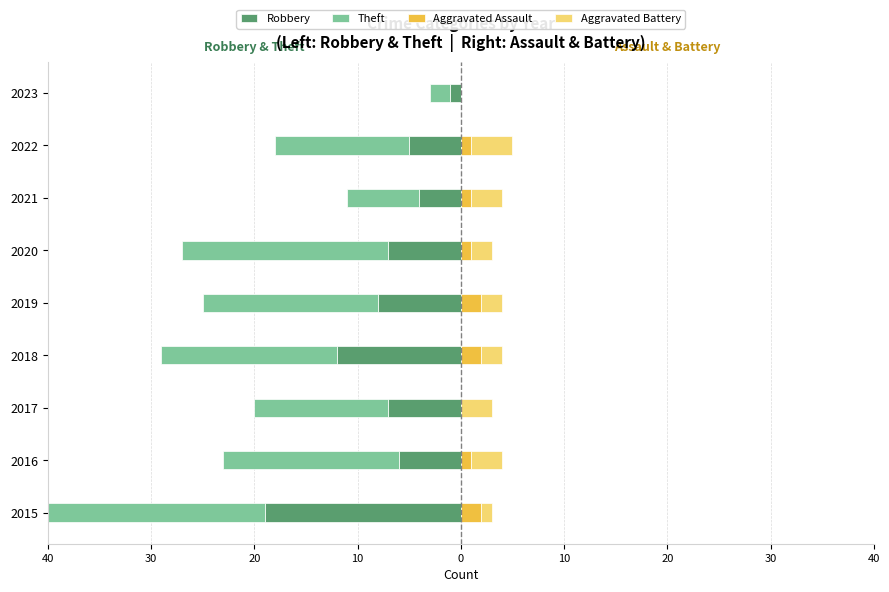

Count the number of data series in this chart.

4